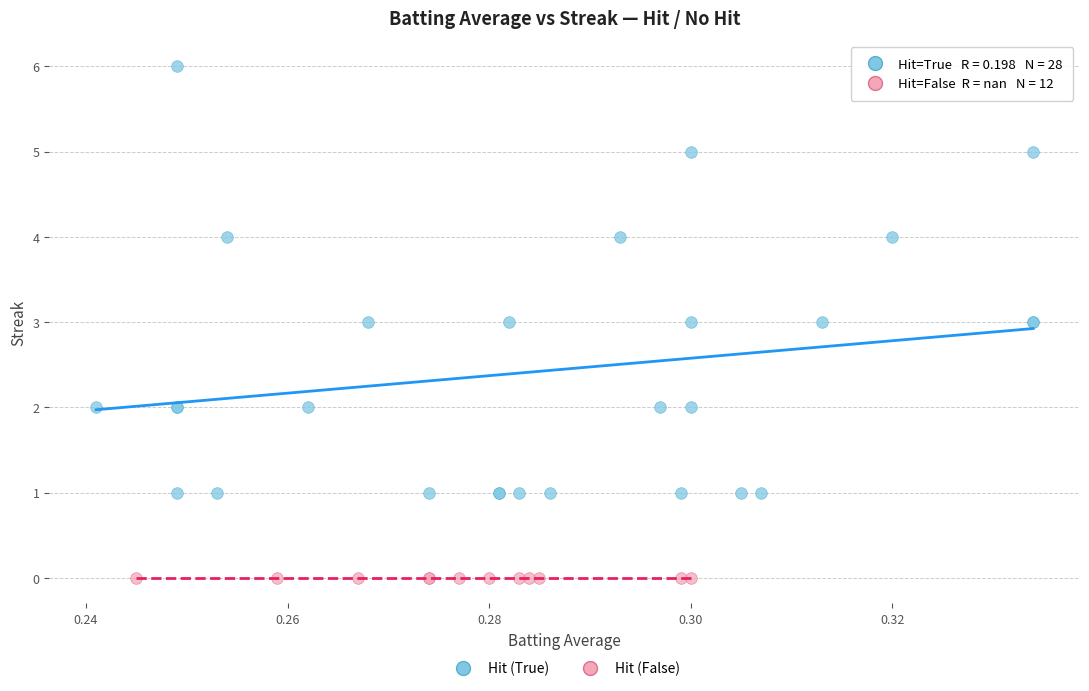

What are all the series names shown in the legend?

Hit (True), Hit (False)